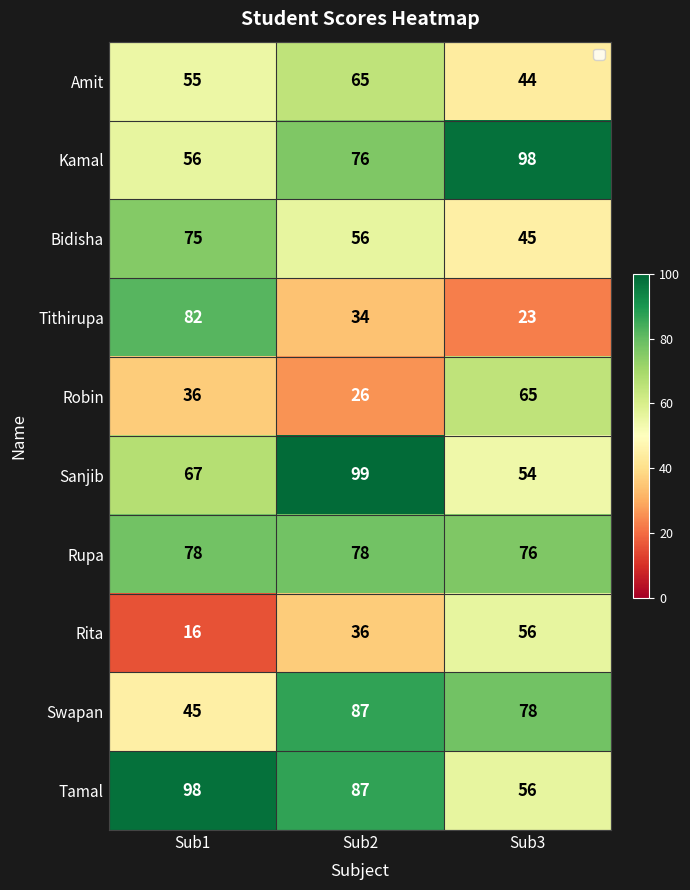

What is the sum of all Sanjib values?

220